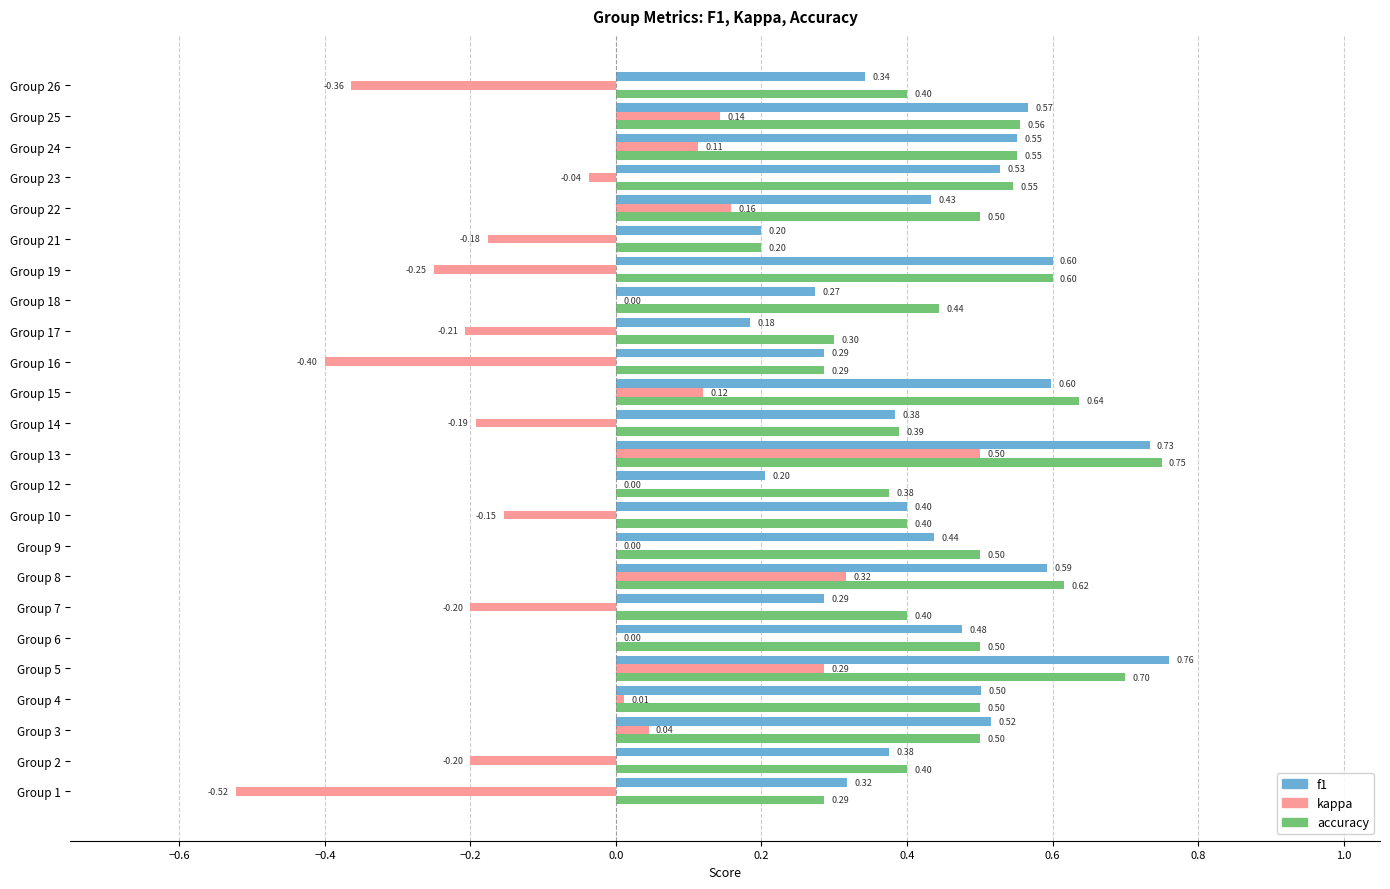

Between Group 7 and Group 14, which series saw the biggest shift?

f1